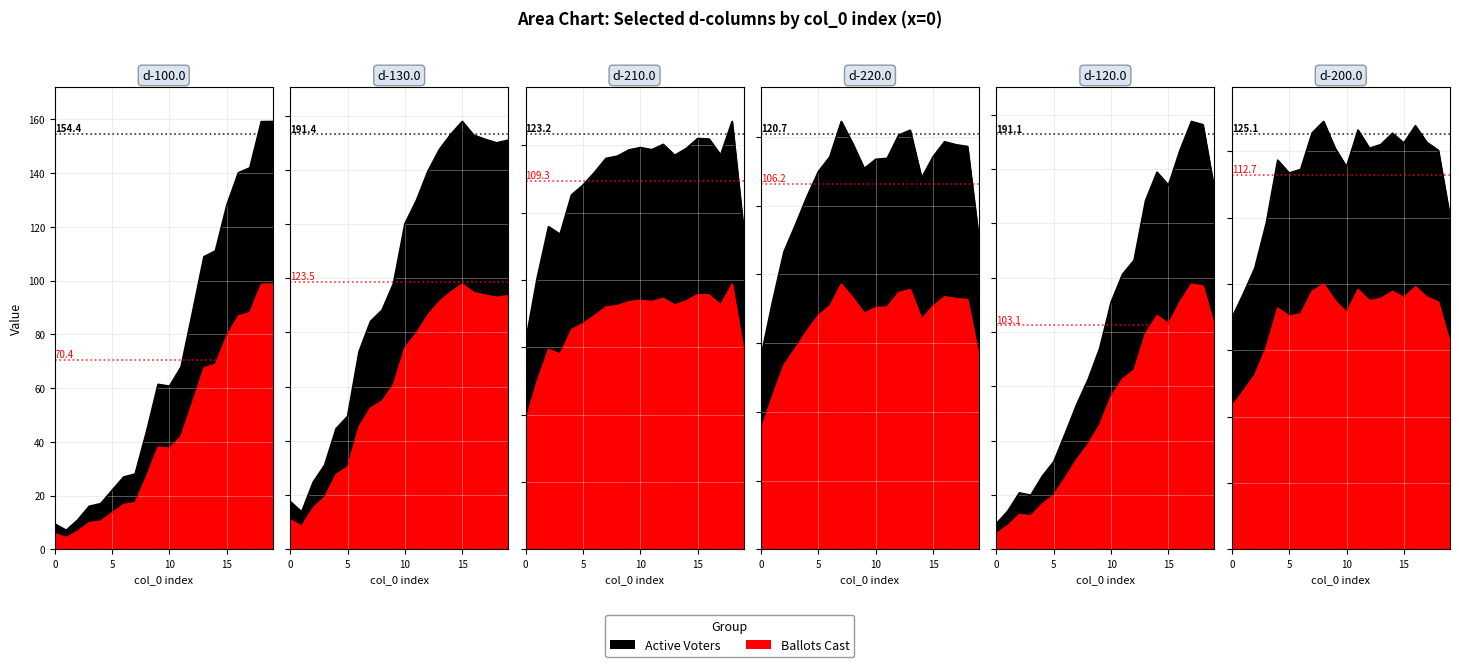

The d-130.0 series shows 131.3 at 16. True or false?

False